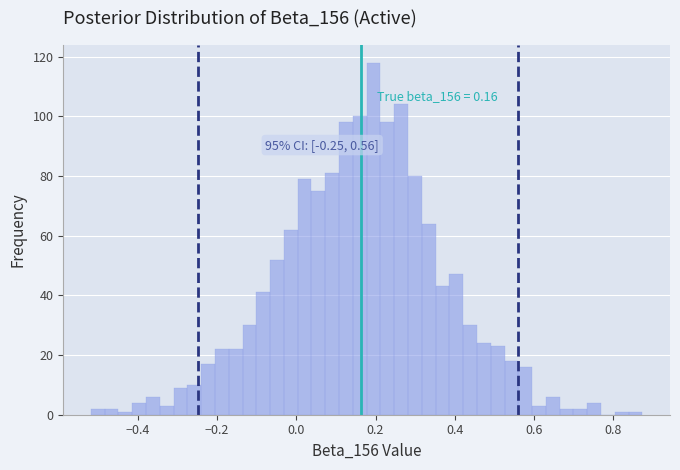

Read against the x-axis, roughly where is the centre of the tallest bar?

0.20